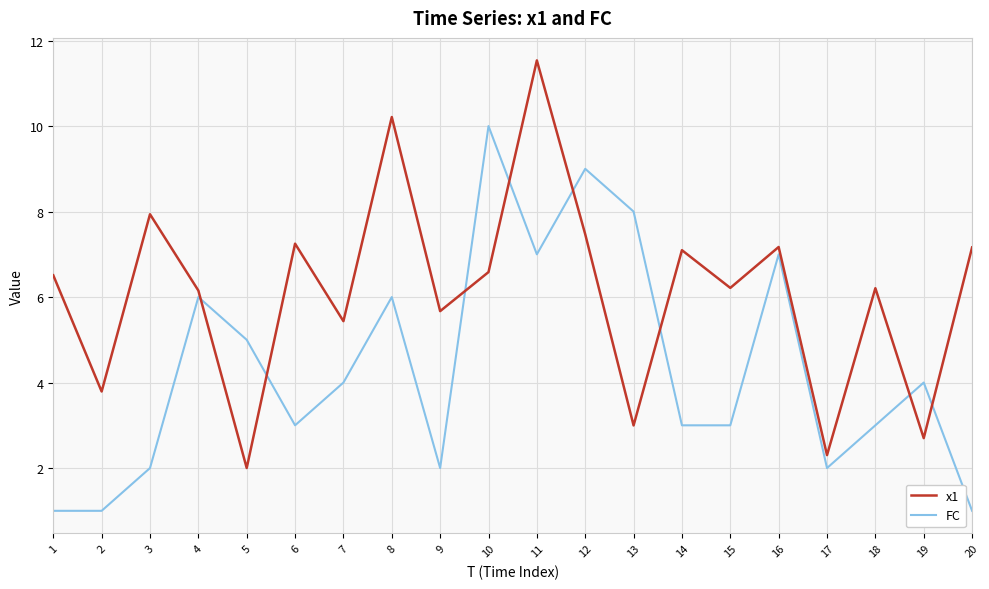

Reading left to right, list all the values displayed in this chart.

x1: 1=6.5	2=3.8	3=7.9	4=6.2	5=2.0	6=7.2	7=5.4	8=10.2	9=5.7	10=6.6	11=11.5	12=7.5	13=3.0	14=7.1	15=6.2	16=7.2	17=2.3	18=6.2	19=2.7	20=7.2
FC: 1=1.0	2=1.0	3=2.0	4=6.0	5=5.0	6=3.0	7=4.0	8=6.0	9=2.0	10=10.0	11=7.0	12=9.0	13=8.0	14=3.0	15=3.0	16=7.0	17=2.0	18=3.0	19=4.0	20=1.0